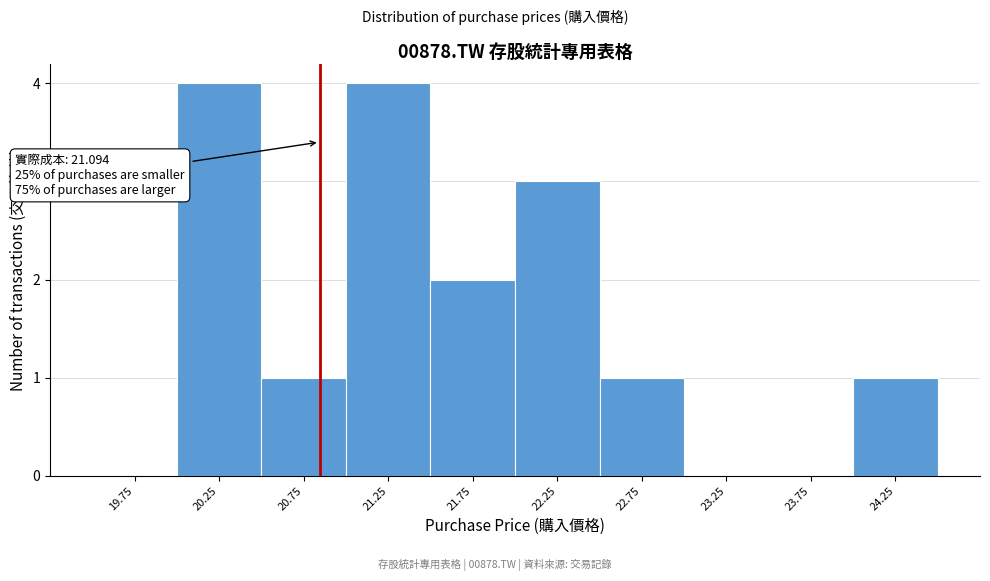

Reading left to right, extract all data points from this chart.

19.75=0	20.25=4	20.75=1	21.25=4	21.75=2	22.25=3	22.75=1	23.25=0	23.75=0	24.25=1